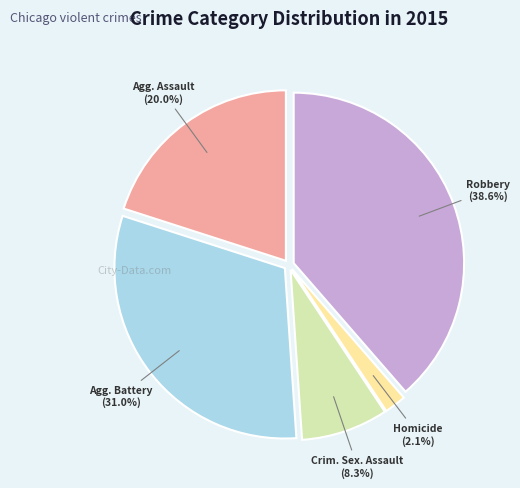

How many slices are in this pie chart?

5